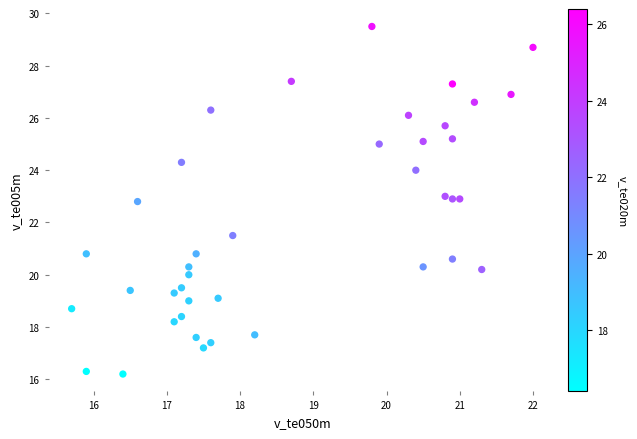

What is the range of Y values (max minus min)?

13.3